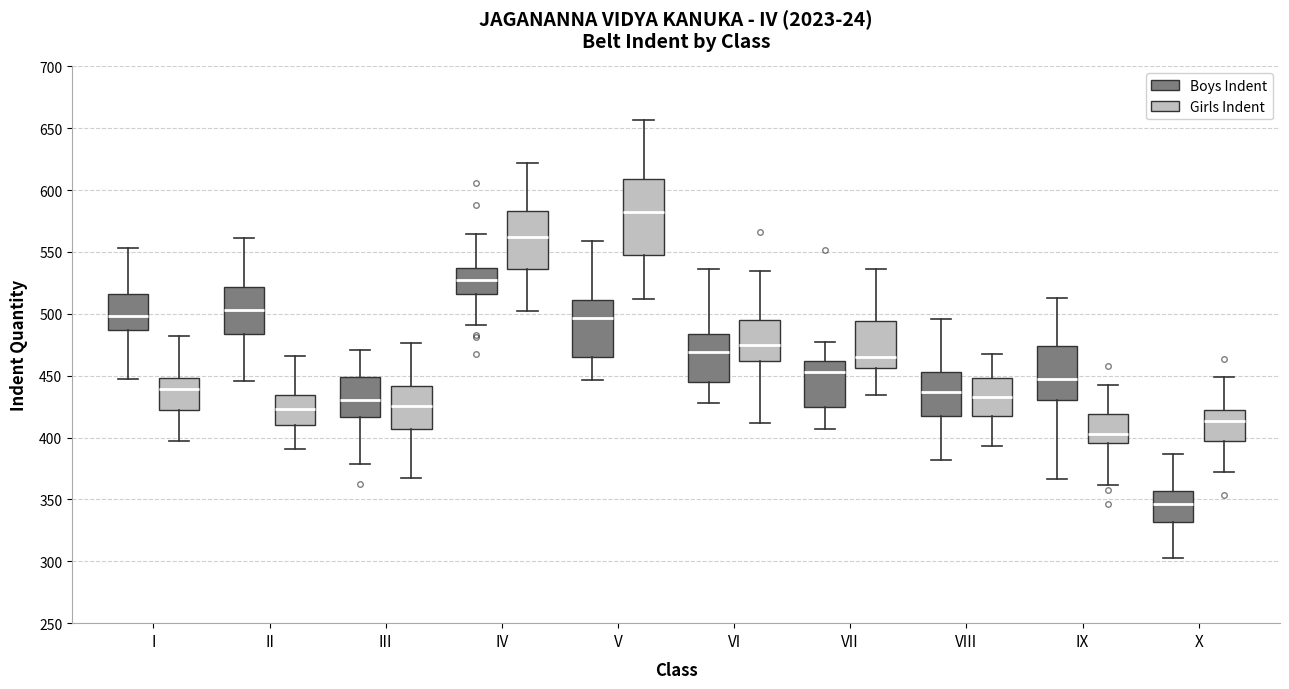

Reading left to right, read every box against the y-axis: the position of its median line, the range the box covers, and the ends of its whiskers. The values are not printed on the chart, so give them approximately, as read against the axis.

I (Boys Indent): median 500, box 485 to 515, whiskers 445 to 555
I (Girls Indent): median 440, box 425 to 450, whiskers 395 to 480
II (Boys Indent): median 505, box 485 to 520, whiskers 445 to 560
II (Girls Indent): median 425, box 410 to 435, whiskers 390 to 465
III (Boys Indent): median 430, box 415 to 450, whiskers 380 to 470
III (Girls Indent): median 425, box 405 to 440, whiskers 365 to 475
IV (Boys Indent): median 525, box 515 to 535, whiskers 490 to 565
IV (Girls Indent): median 560, box 535 to 585, whiskers 500 to 620
V (Boys Indent): median 495, box 465 to 510, whiskers 445 to 560
V (Girls Indent): median 580, box 550 to 610, whiskers 510 to 655
VI (Boys Indent): median 470, box 445 to 485, whiskers 430 to 535
VI (Girls Indent): median 475, box 460 to 495, whiskers 410 to 535
VII (Boys Indent): median 455, box 425 to 460, whiskers 405 to 475
VII (Girls Indent): median 465, box 455 to 495, whiskers 435 to 535
VIII (Boys Indent): median 435, box 420 to 455, whiskers 380 to 495
VIII (Girls Indent): median 435, box 415 to 450, whiskers 395 to 470
IX (Boys Indent): median 445, box 430 to 475, whiskers 365 to 515
IX (Girls Indent): median 405, box 395 to 420, whiskers 360 to 440
X (Boys Indent): median 345, box 330 to 355, whiskers 305 to 385
X (Girls Indent): median 415, box 395 to 425, whiskers 370 to 450